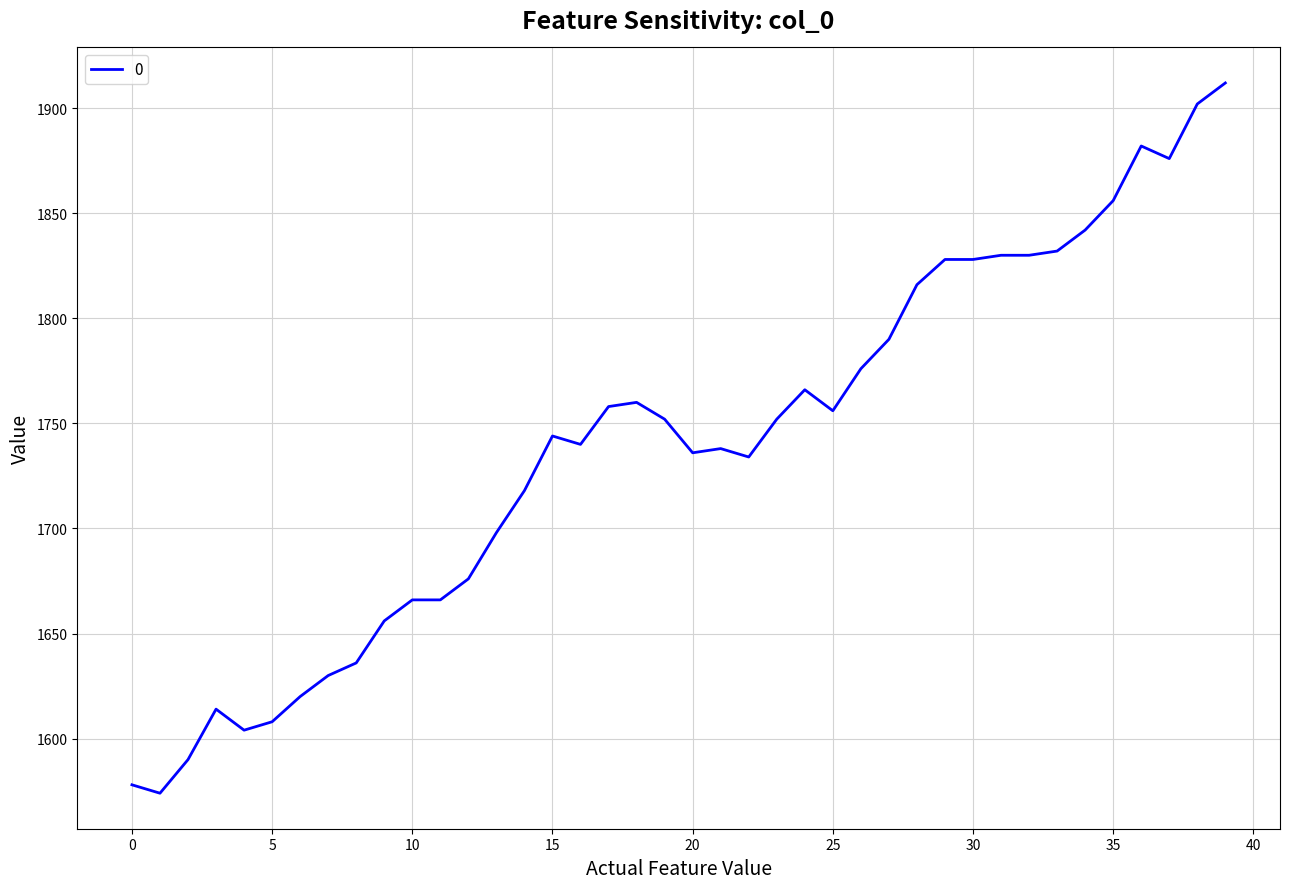

How many distinct data groups are displayed?

1